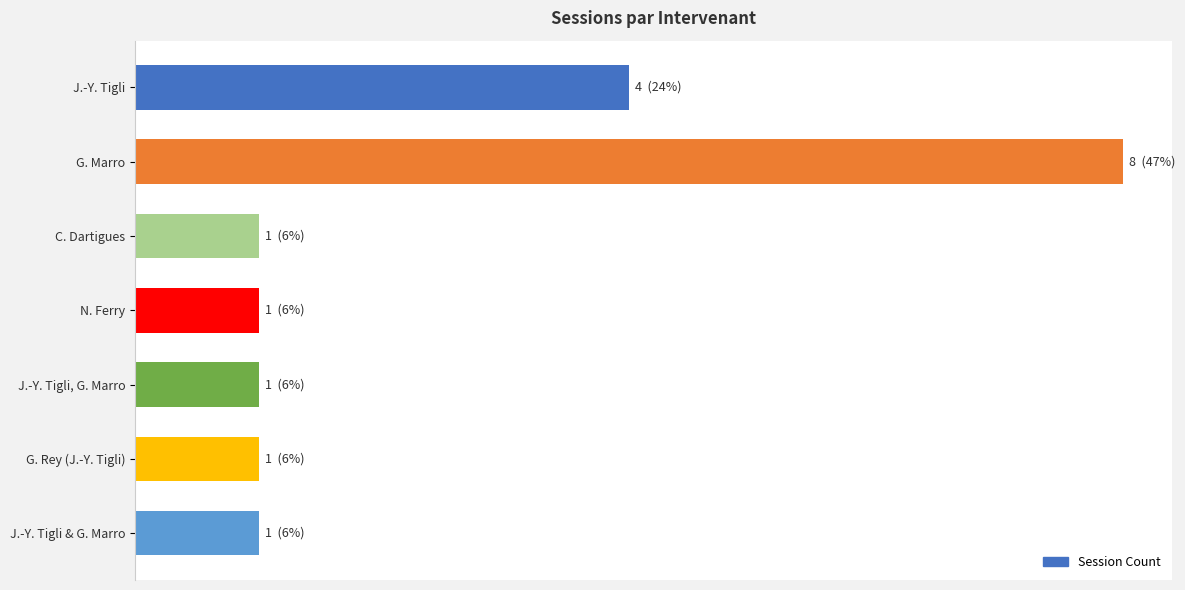

Does the chart contain any negative values?

No